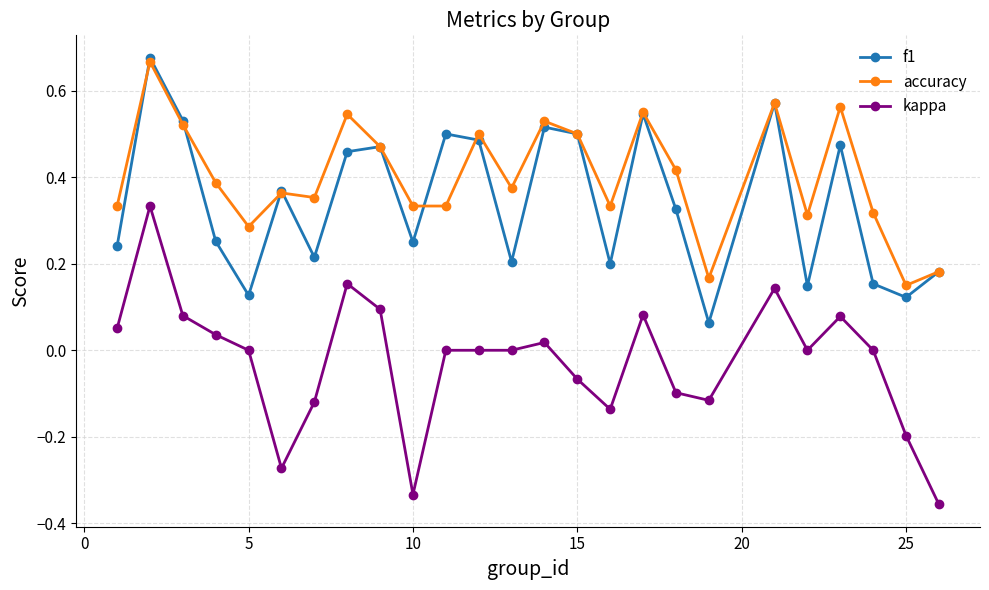

True or false: kappa and accuracy intersect in this chart.

False